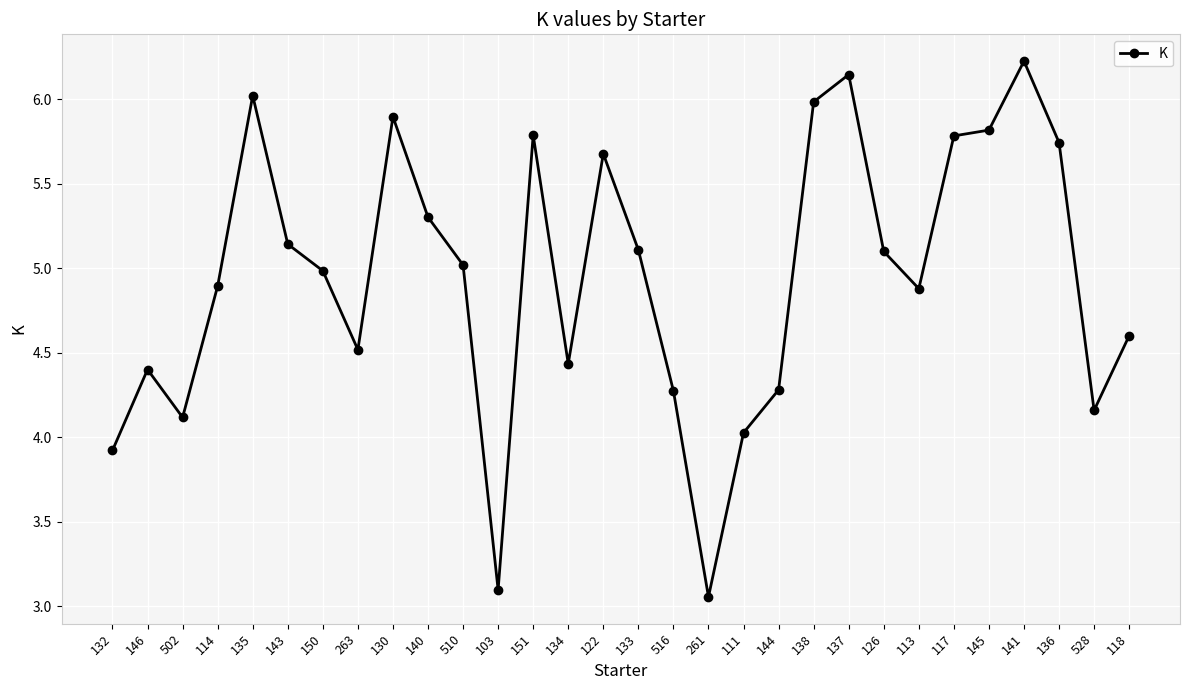

What is the ratio of the value at 132 to the value at 113?

0.8